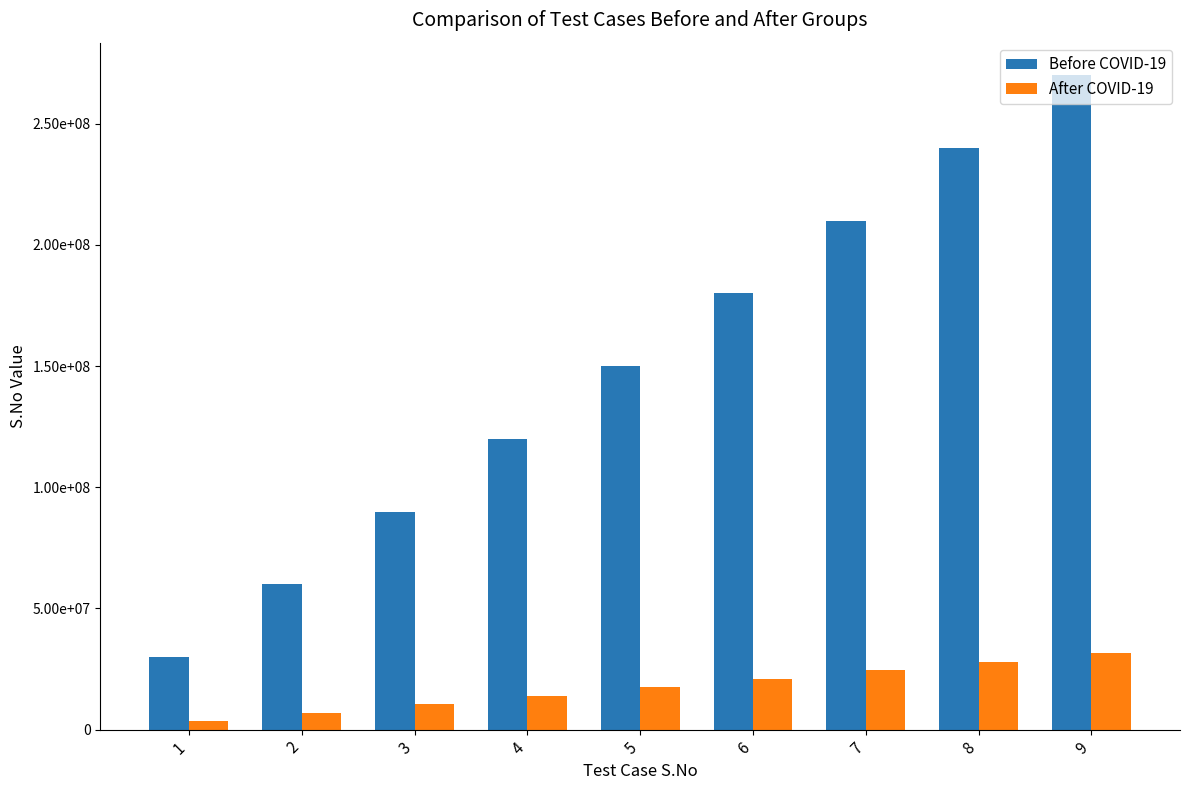

Is it true that After COVID-19 equals 28623262 at 6?

False